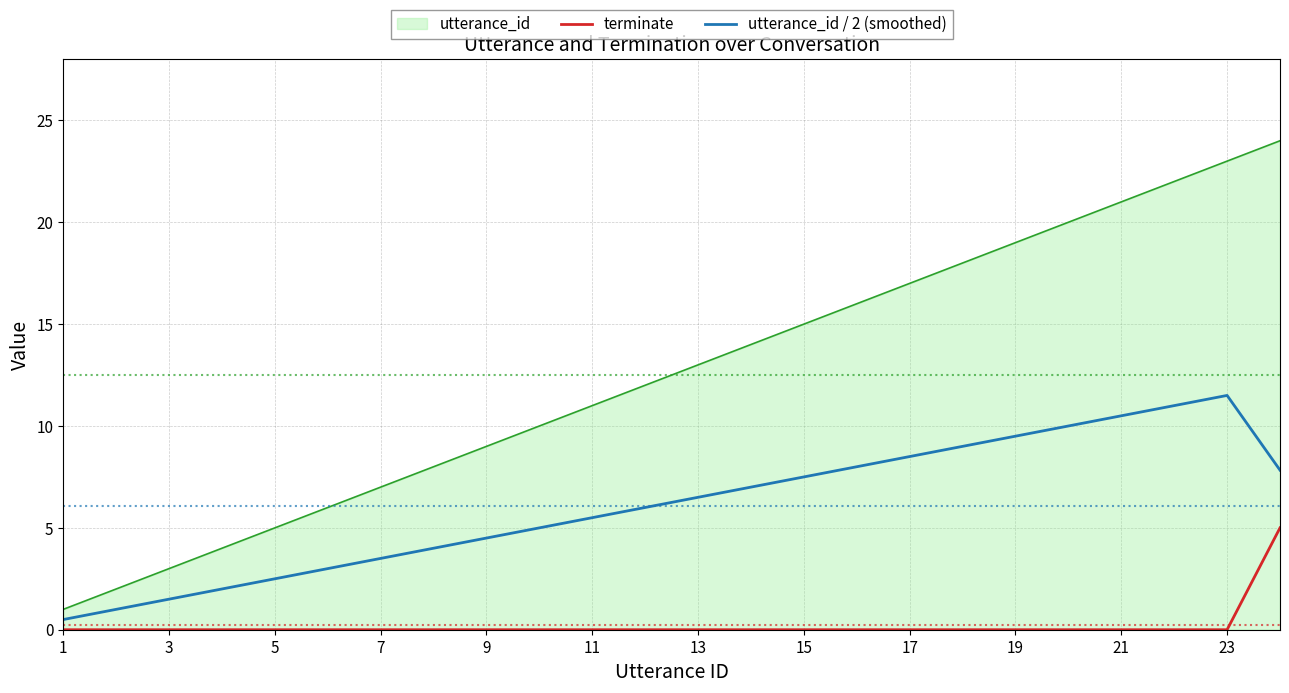

Which series has the largest range (max minus min)?

utterance_id